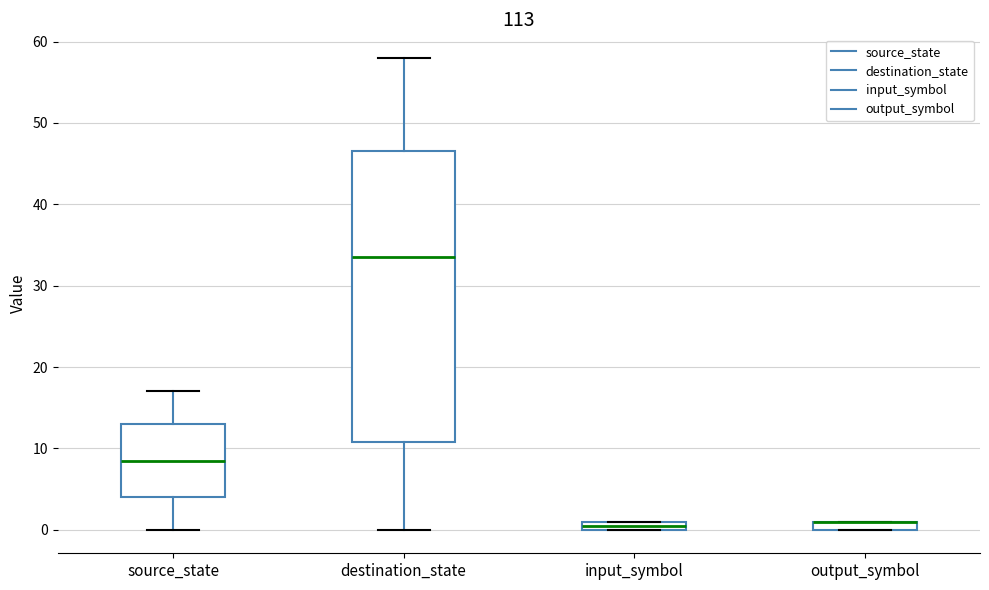

Where is the upper edge of the box for output_symbol on the y-axis? The values are not printed on the chart, so give them approximately, as read against the axis.

1